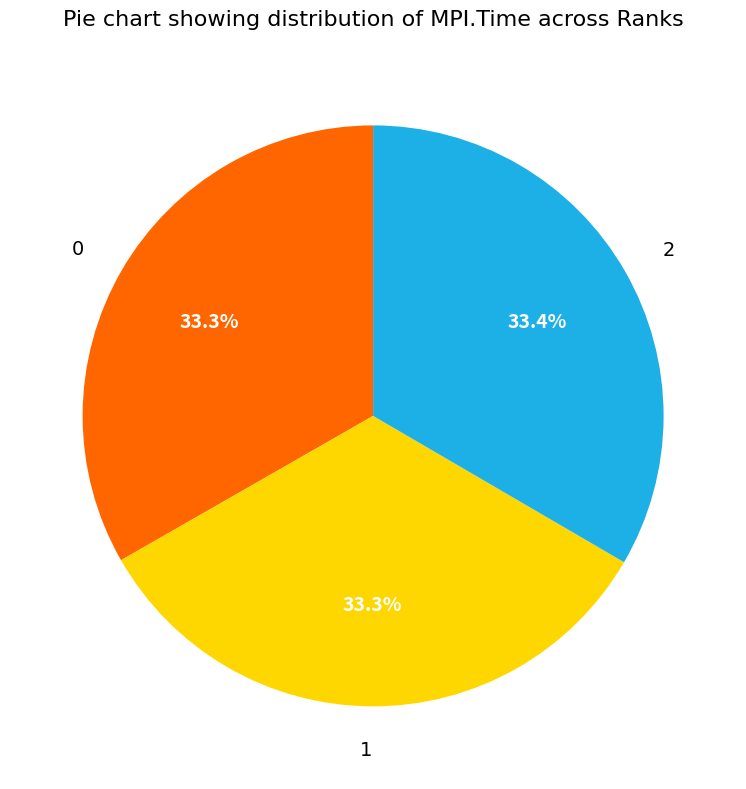

How much of the chart is everything except 1?

66.7%